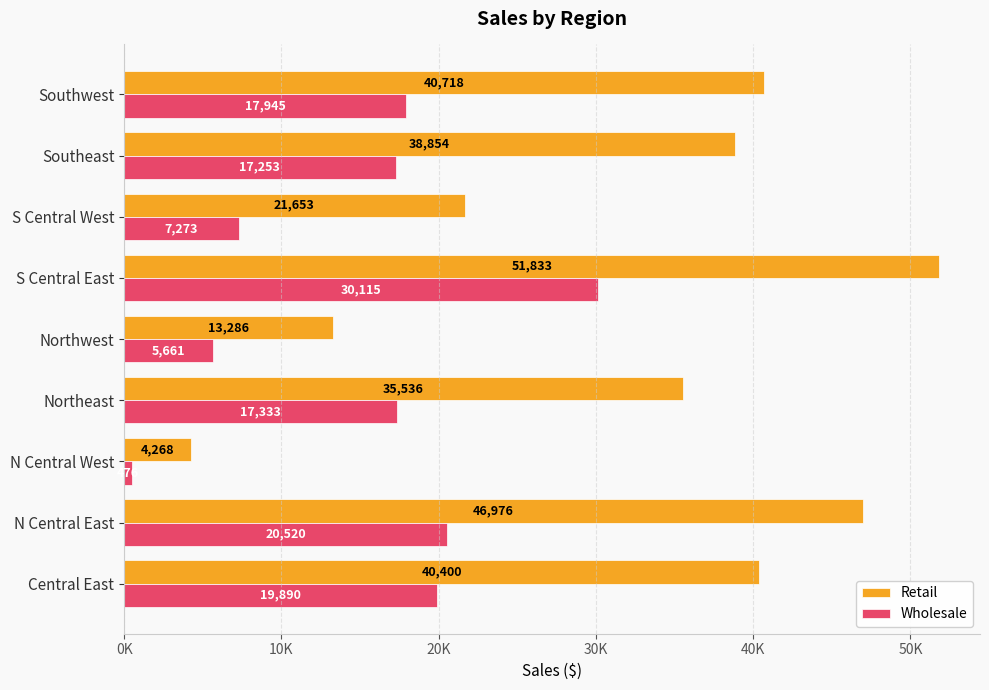

What are all the series names shown in the legend?

Retail, Wholesale